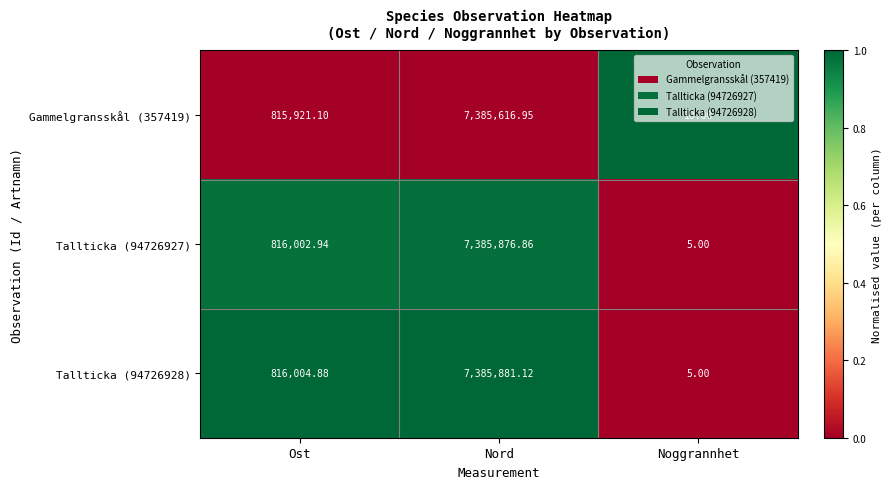

Which category has the lowest value in the Gammelgransskål (357419) series?

Noggrannhet